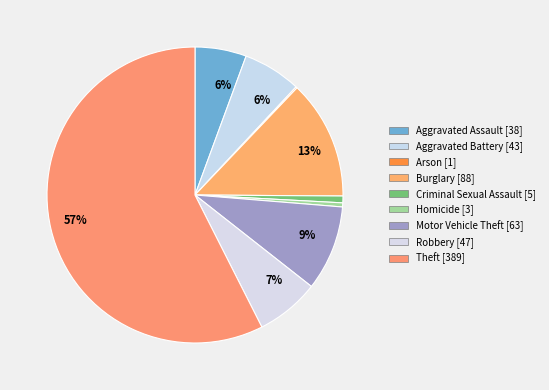

Rank the categories by value from highest to lowest.

Theft, Burglary, Motor Vehicle Theft, Robbery, Aggravated Battery, Aggravated Assault, Criminal Sexual Assault, Homicide, Arson